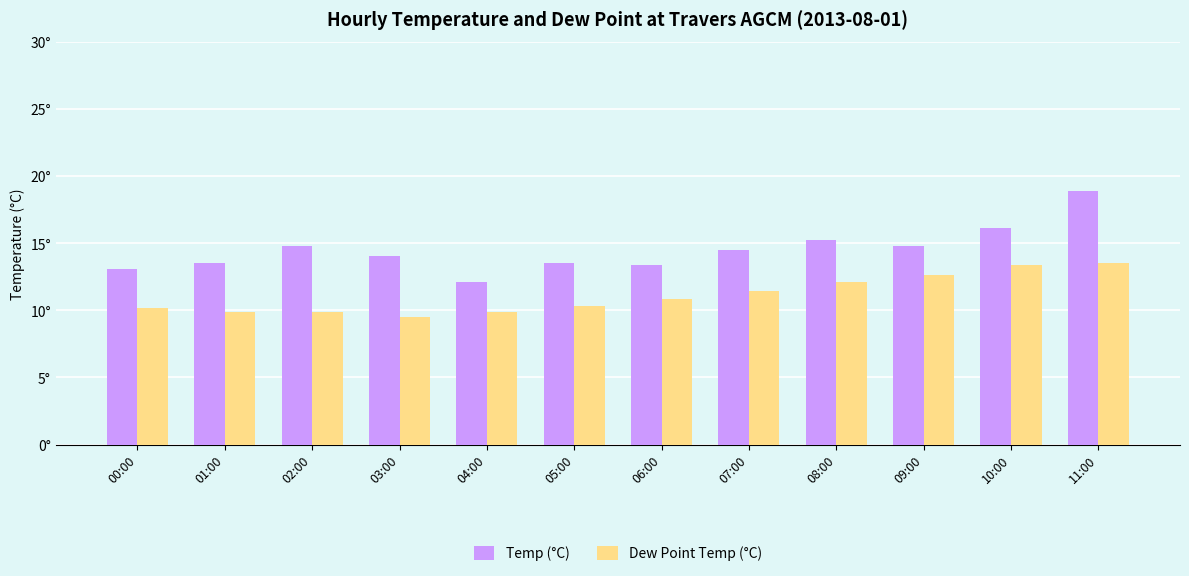

Are the bars grouped side by side (vs. stacked)?

Yes